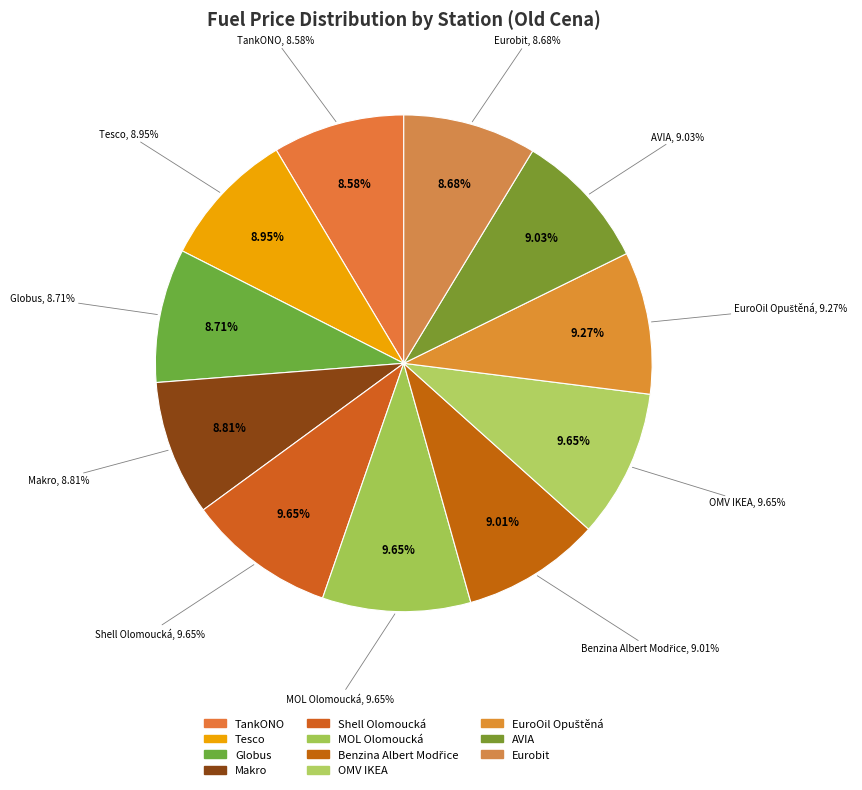

How many segments does this pie chart have?

11